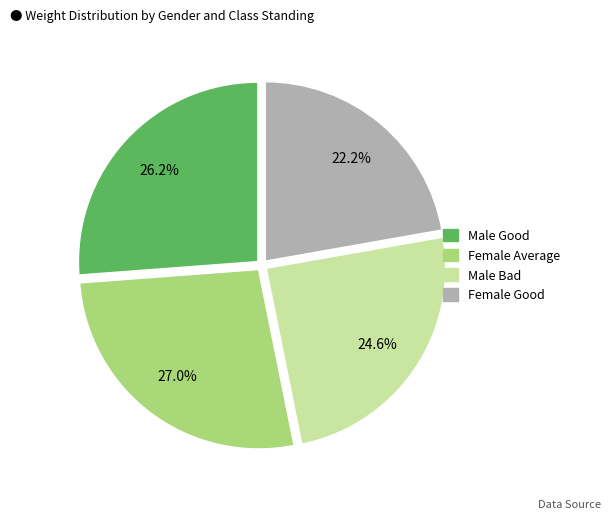

Is there any slice that represents more than half of the pie?

No